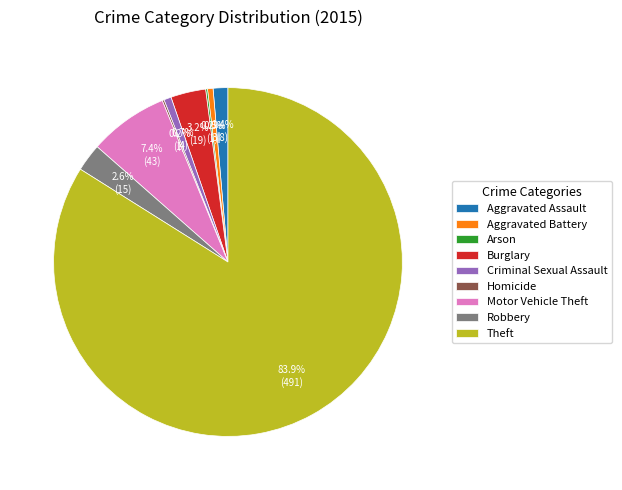

Which category accounts for the majority?

Theft